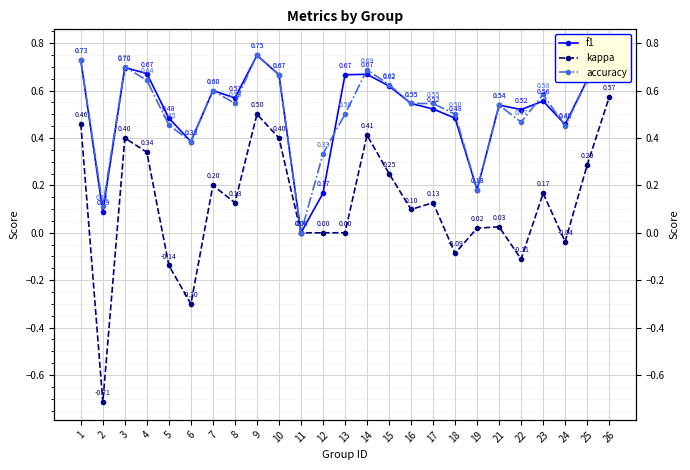

What is the difference between the highest and lowest values at 14?

0.3